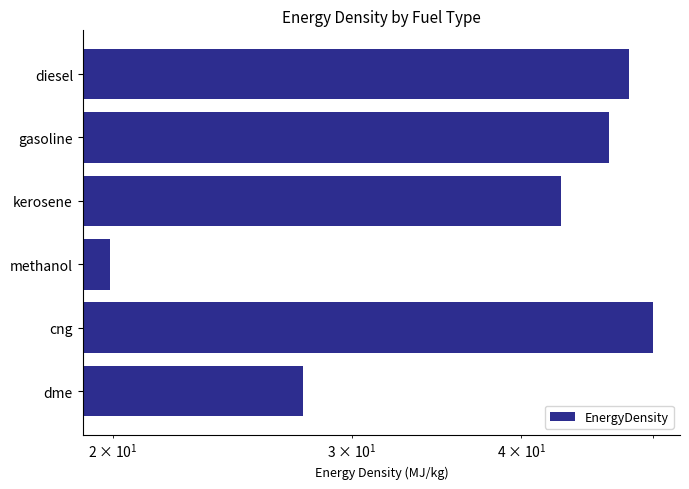

How many values exceed 46?

3